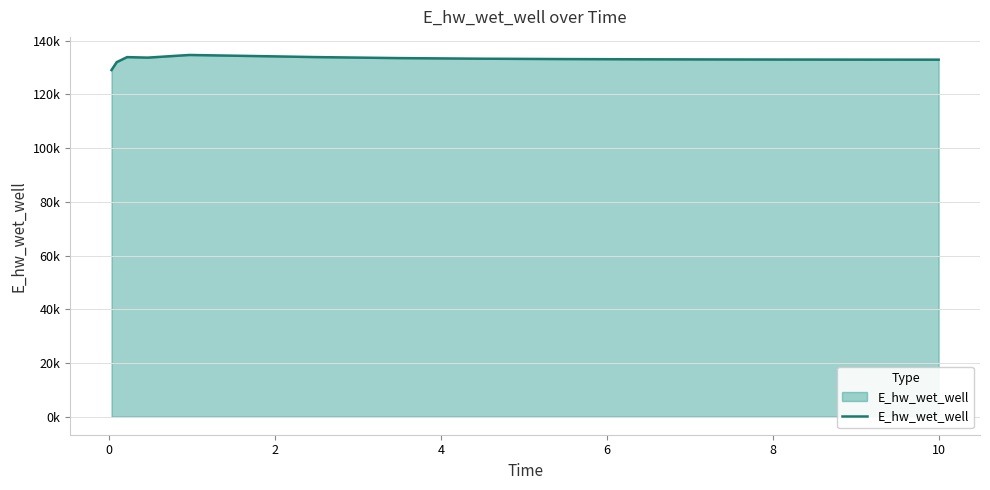

What is the label of the 11th point from the right?

8